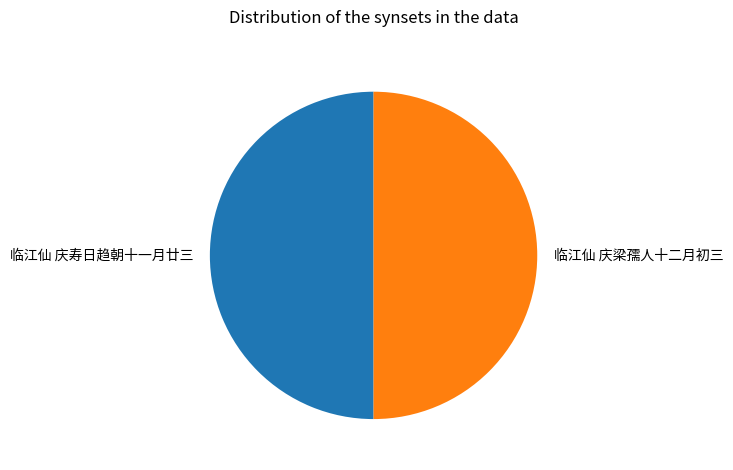

Approximately how many times larger is the value at 临江仙 庆梁孺人十二月初三 compared to 临江仙 庆寿日趋朝十一月廿三?

1.0